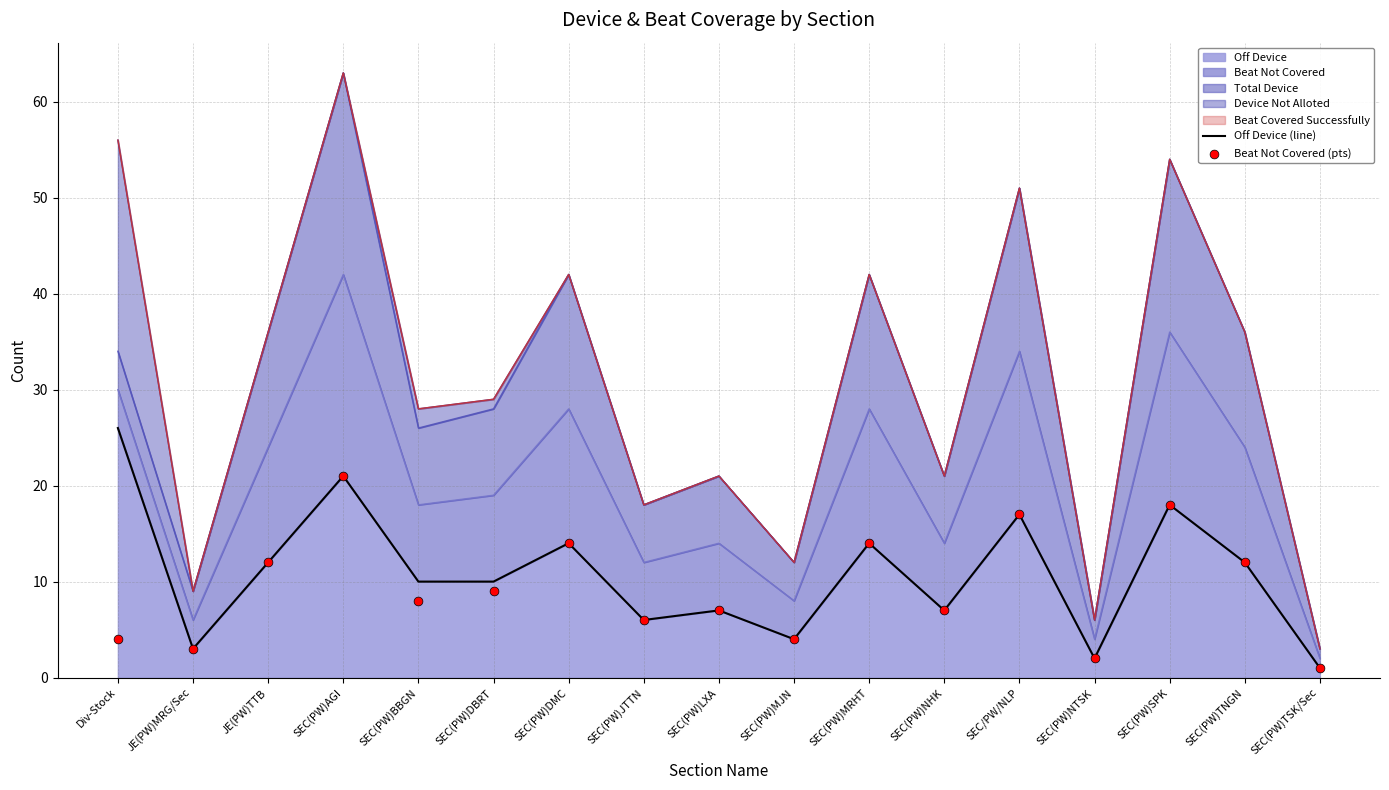

Which series contains the highest Y value?

Off Device (line)